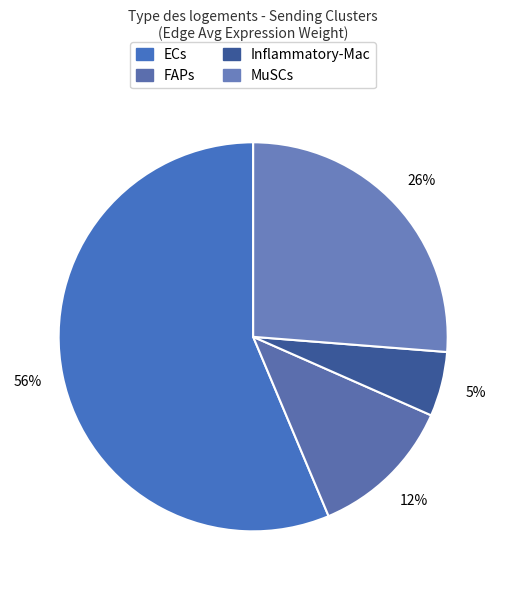

Is it true that MuSCs is 27% of the pie?

False